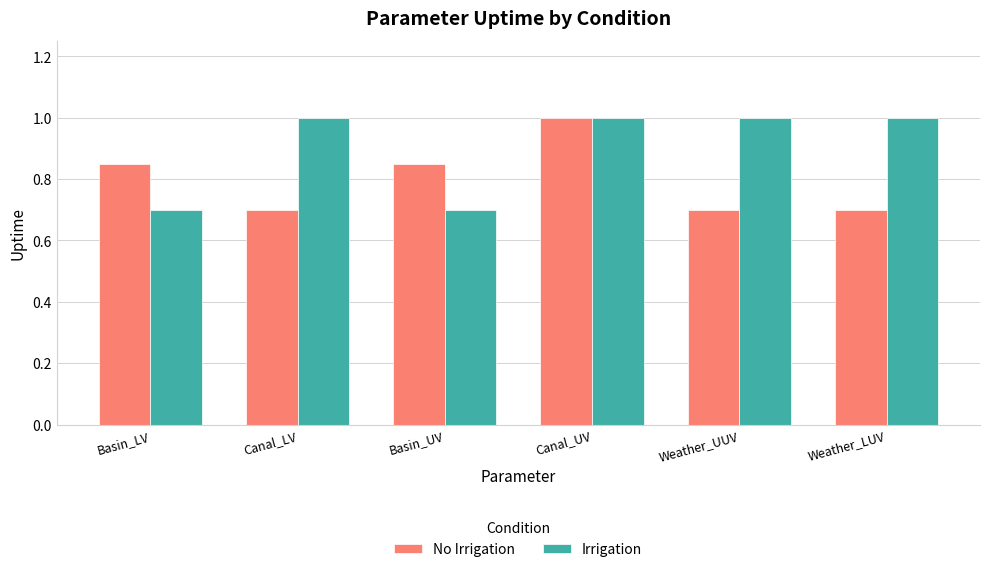

The value of Irrigation at Weather_UUV is 0.4. True or false?

False